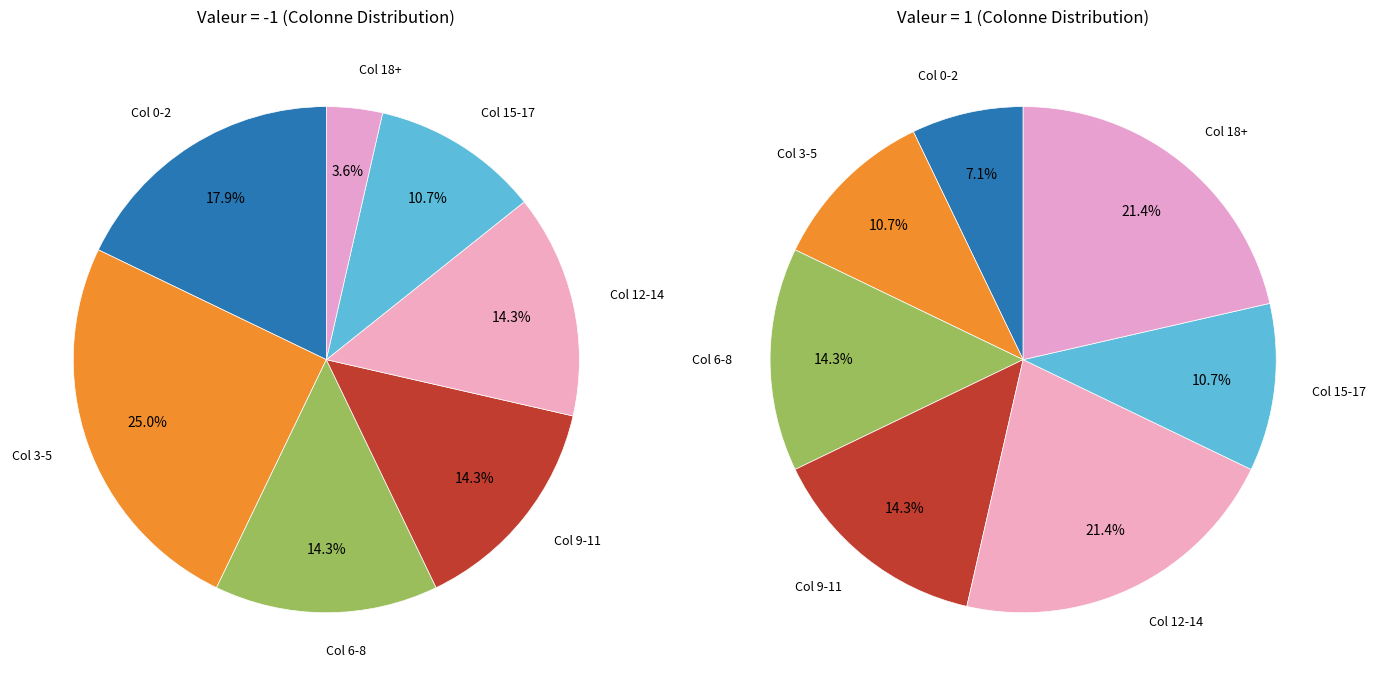

Does any single category account for the majority?

No